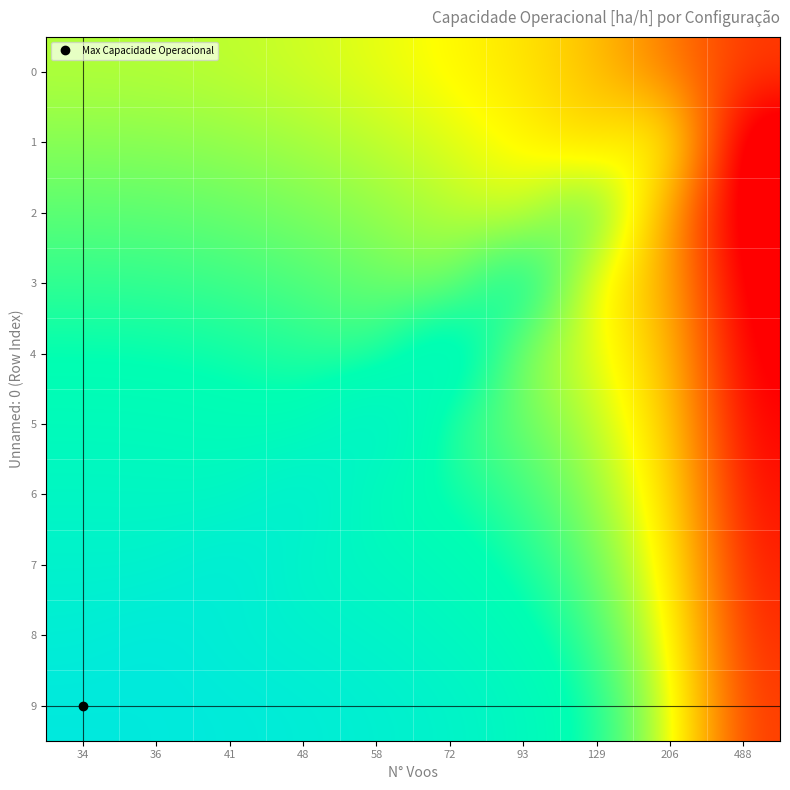

Rank the series by their maximum value, from highest to lowest.

9, 8, 7, 6, 5, 4, 3, 2, 1, 0